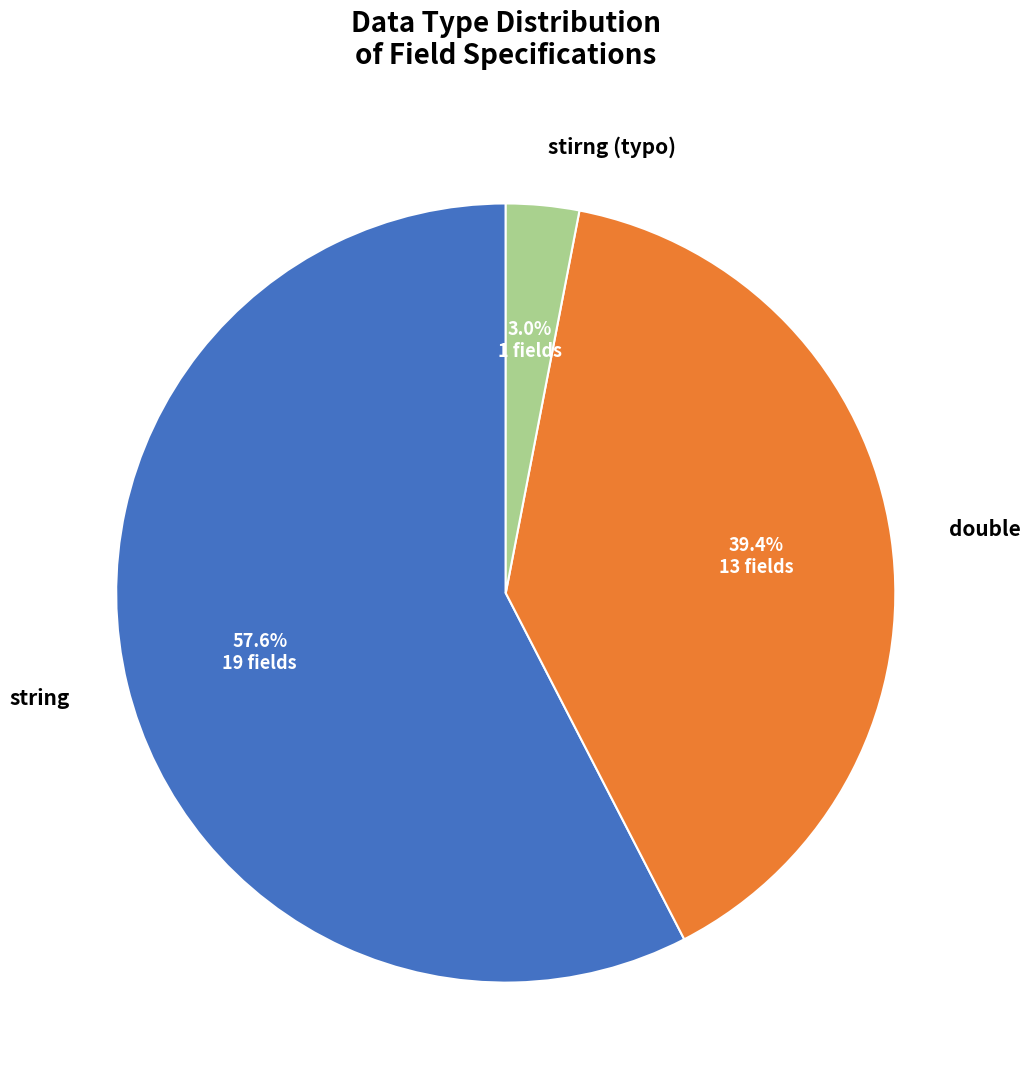

Which category has the biggest portion of the pie?

string